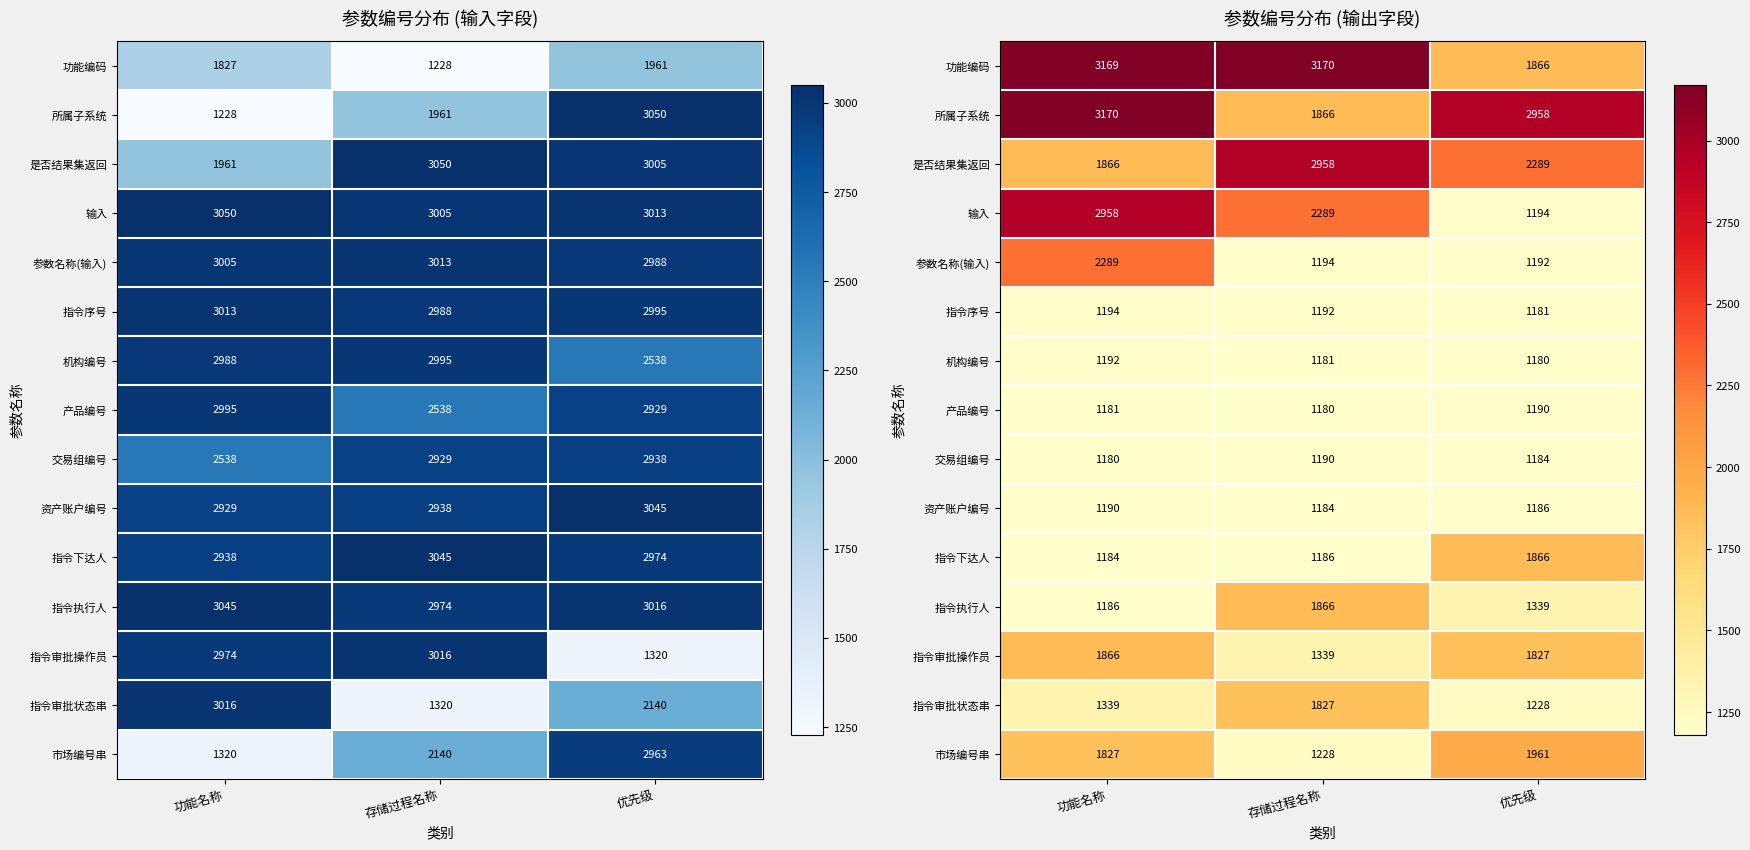

What is the approximate value of 市场编号串 at 优先级, to the nearest 50?

1950